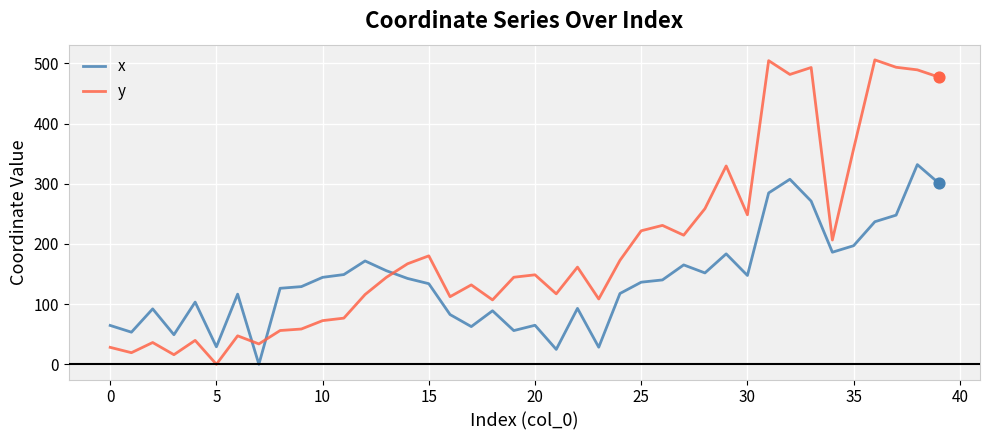

Which series has the largest range (max minus min)?

y